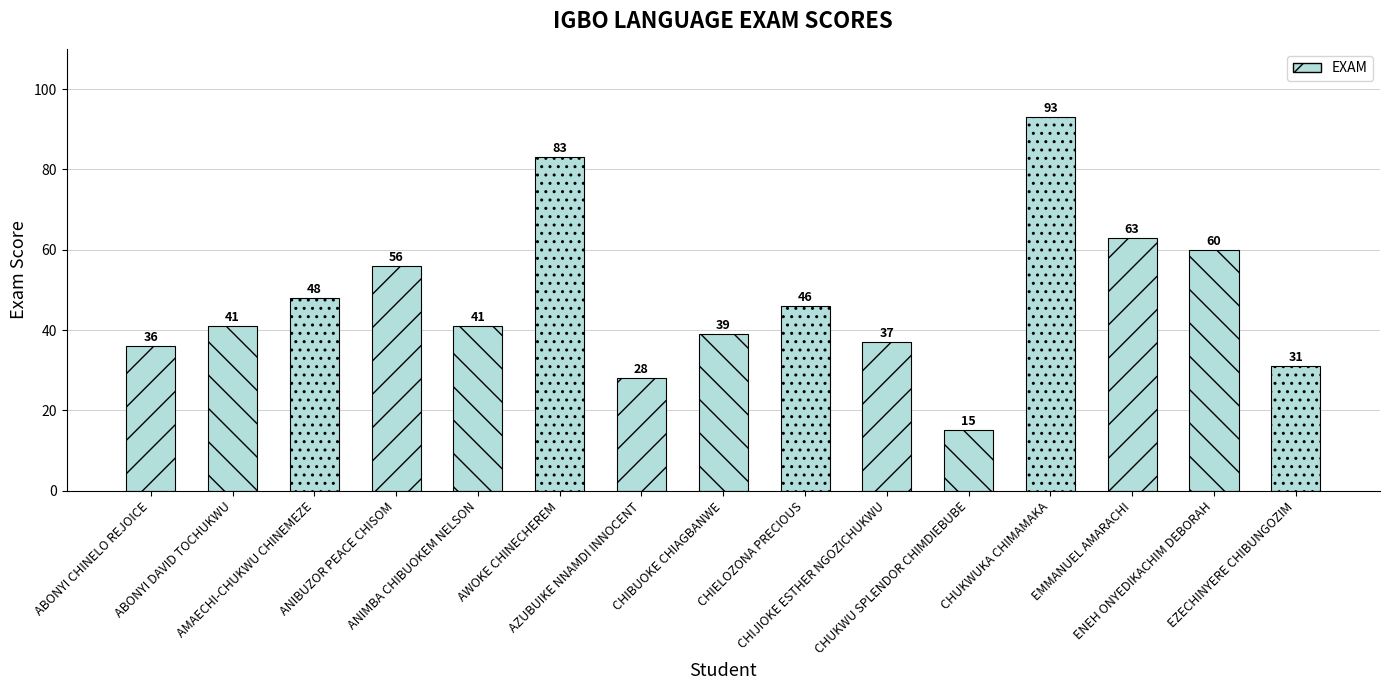

What is the greatest value displayed?

93